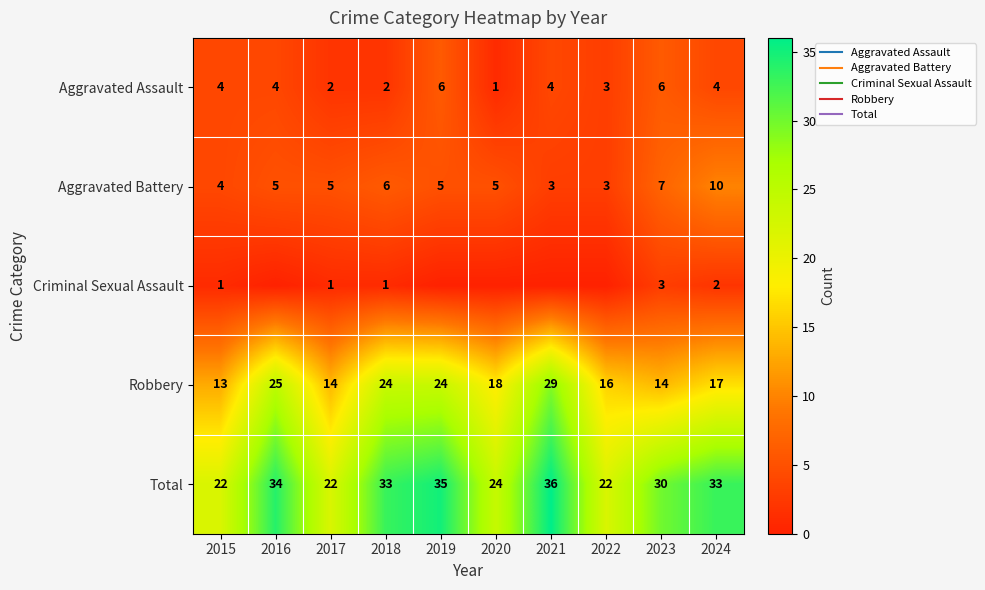

How many data points does each series have?

10